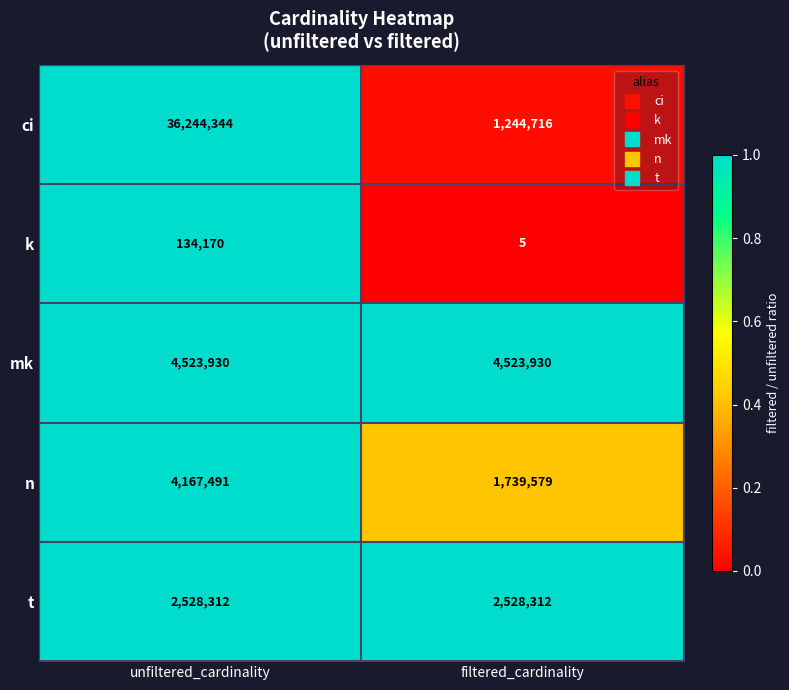

What is the sum of all ci values?

37489060